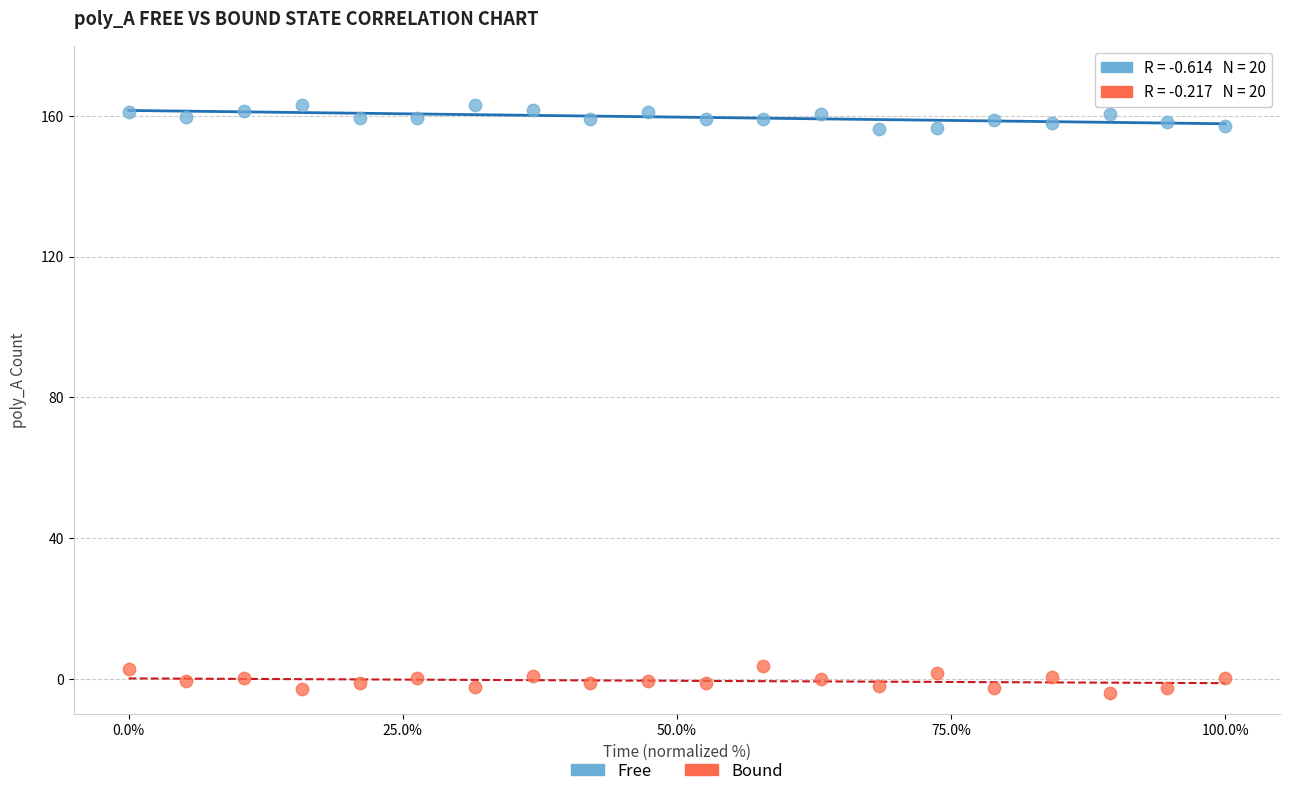

Which series reaches the maximum Y coordinate?

Free